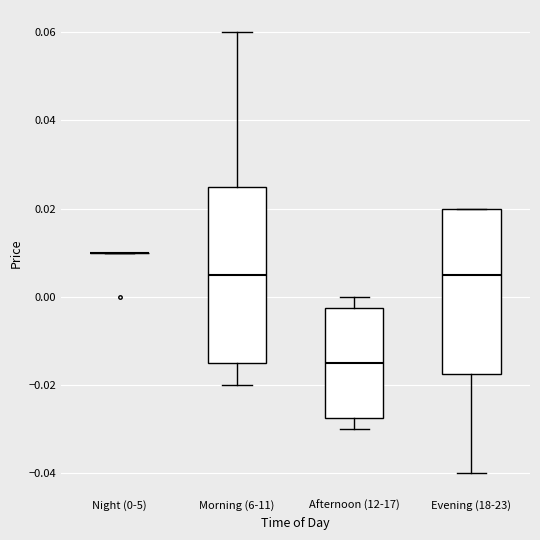

Reading left to right, transcribe this box plot: for each box, give where its median line is, the range the box spans, and where its two whiskers end, as read against the y-axis. The values are not printed on the chart, so give them approximately, as read against the axis.

Night (0-5): box collapsed to a line at 0.010, whiskers 0.010 to 0.010
Morning (6-11): median 0.006, box -0.014 to 0.026, whiskers -0.020 to 0.060
Afternoon (12-17): median -0.014, box -0.028 to -0.002, whiskers -0.030 to 0.000
Evening (18-23): median 0.006, box -0.018 to 0.020, whiskers -0.040 to 0.020